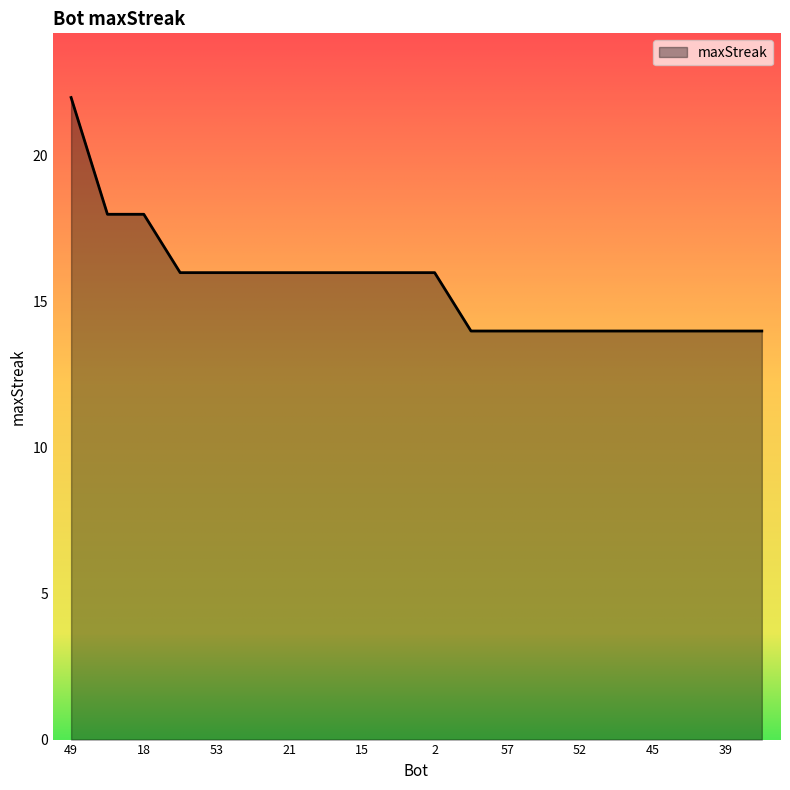

What is the average value?

16